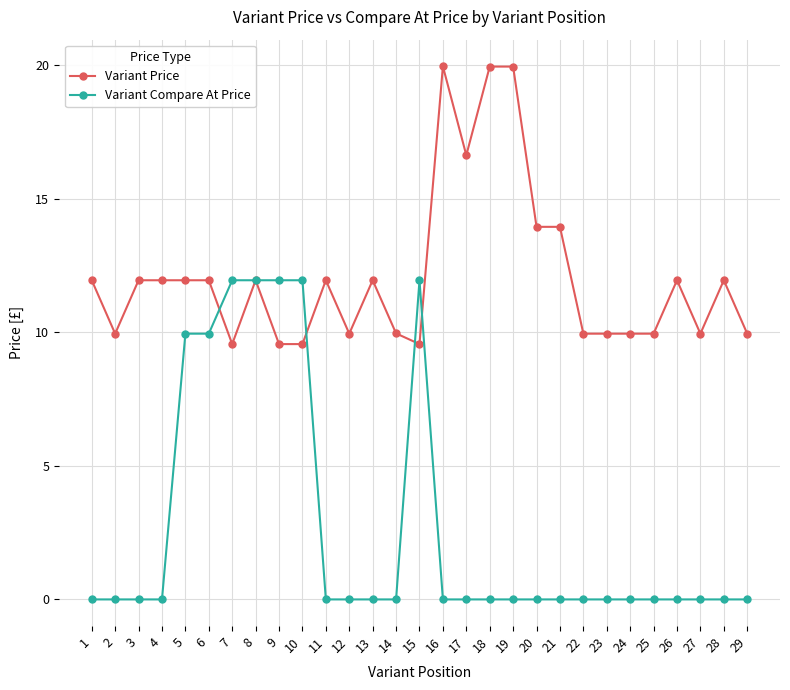

Which series has the largest range (max minus min)?

Variant Compare At Price